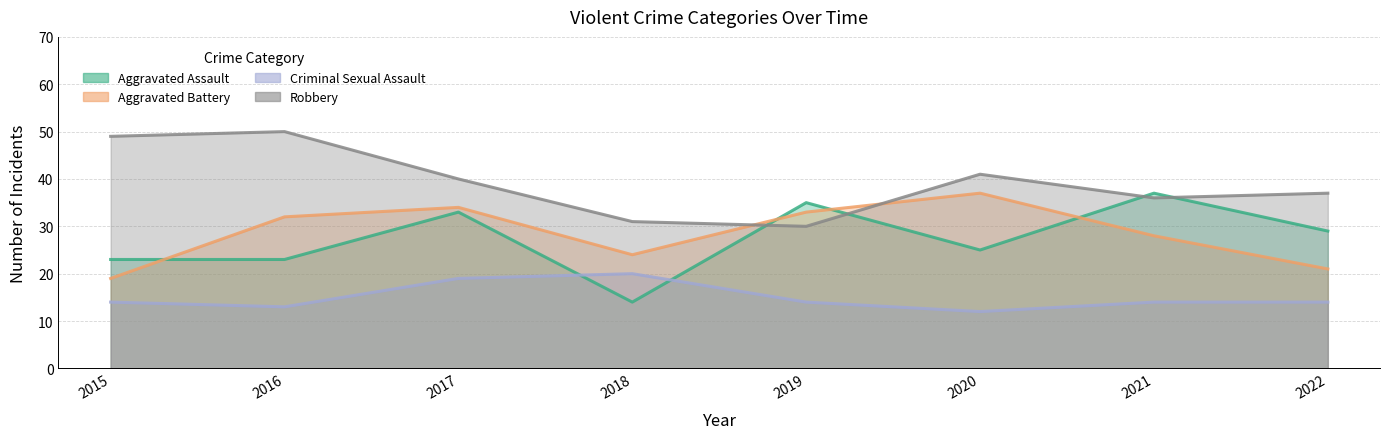

At which label does Aggravated Assault first exceed 29?

2017